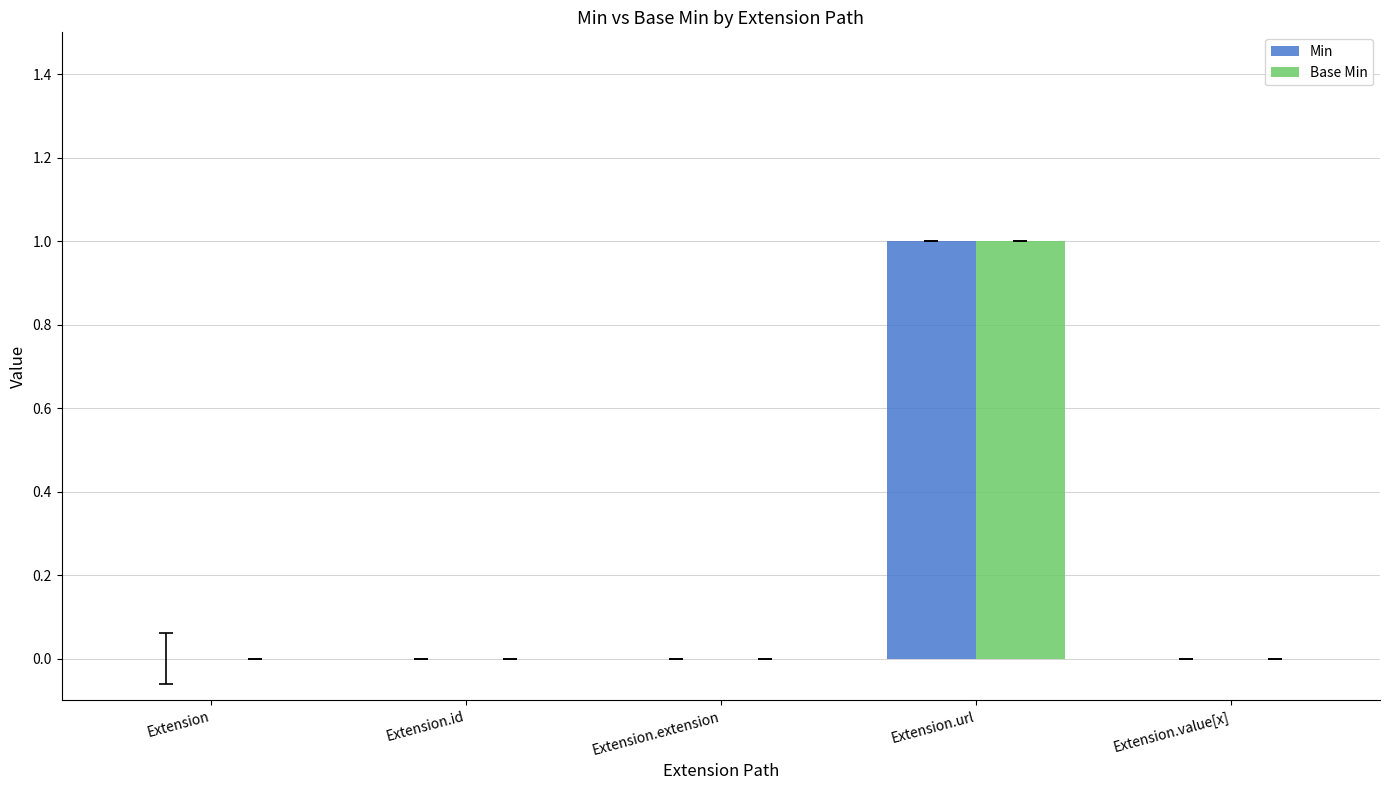

What is the difference between the Min values at Extension.extension and Extension.url?

1